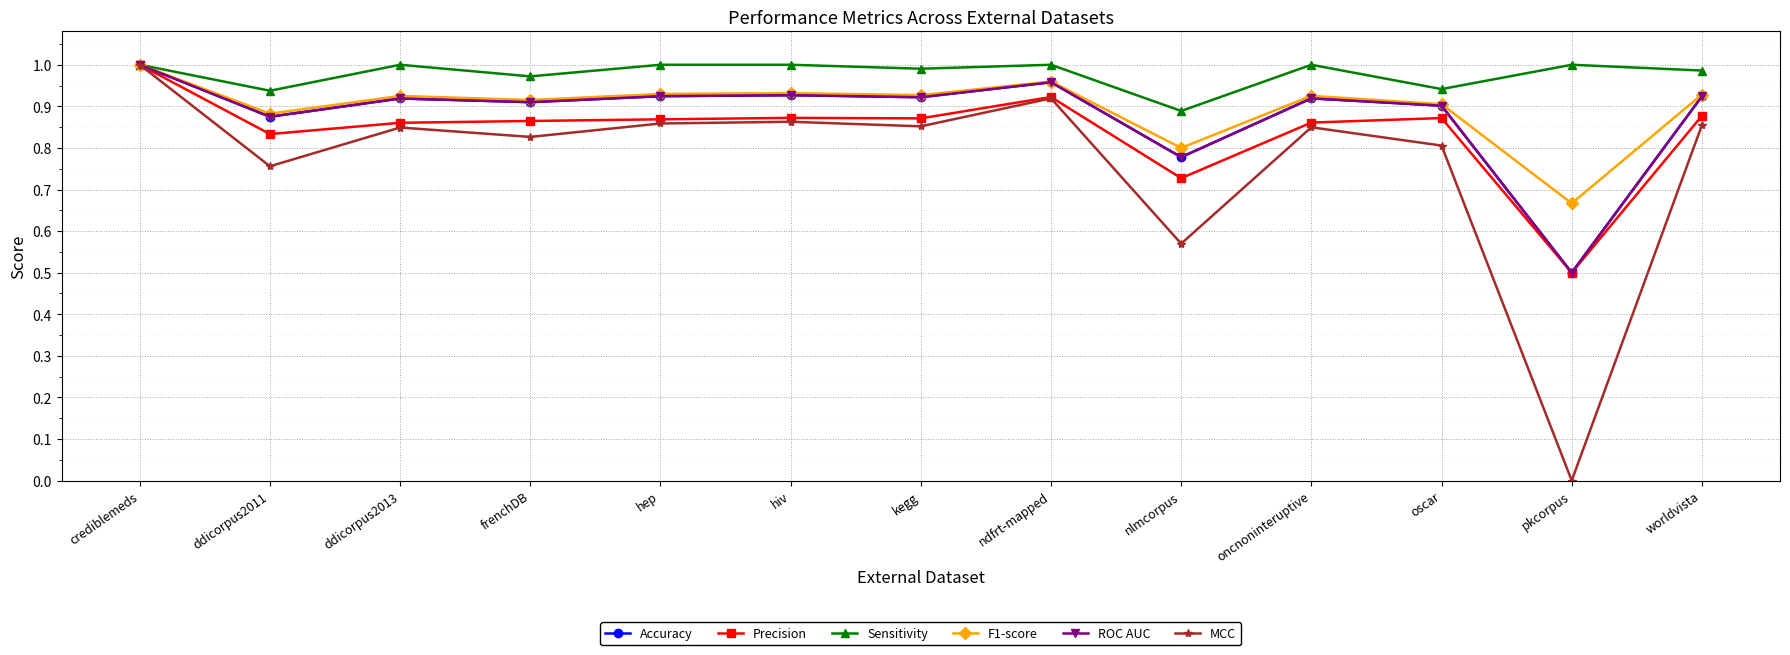

True or false: Precision has a value of 1.0 at crediblemeds.

True